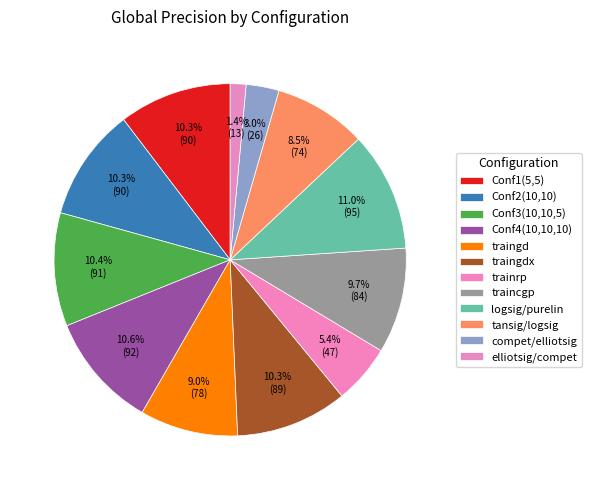

What is the ratio of the value at elliotsig/compet to the value at trainrp?

0.3